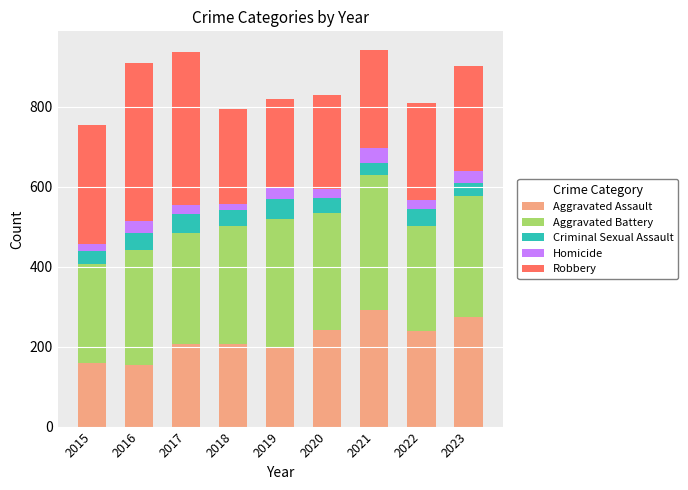

What is the total value across all series at 2016?

908